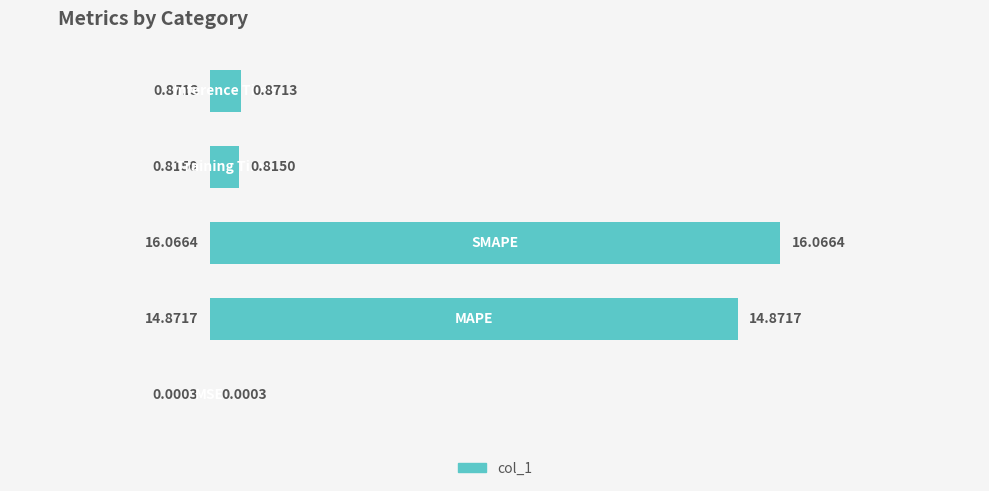

What is the sum of all values?

32.6